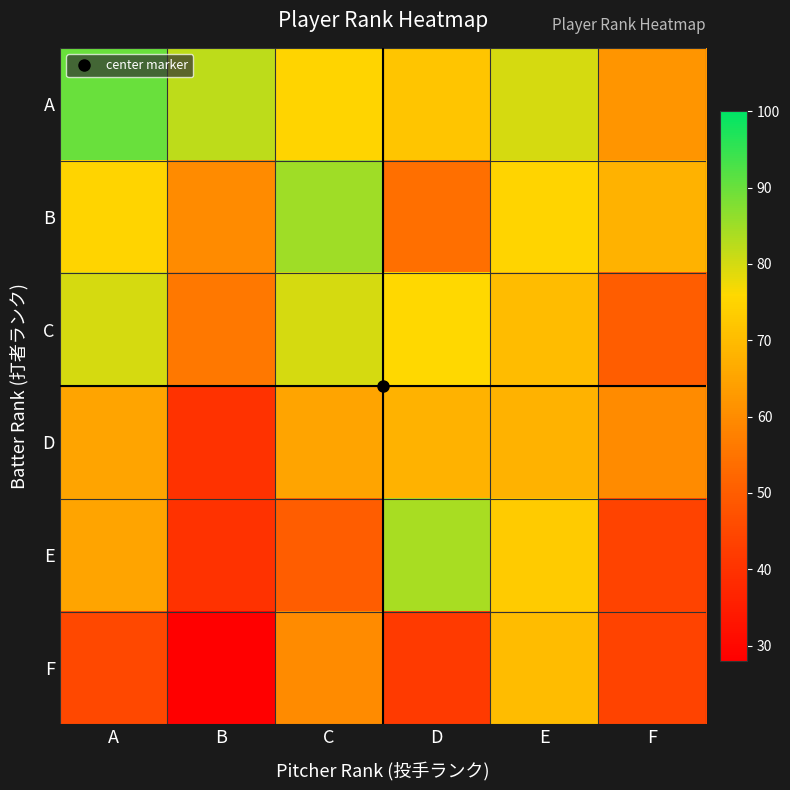

What is the total value across all series at E?

436